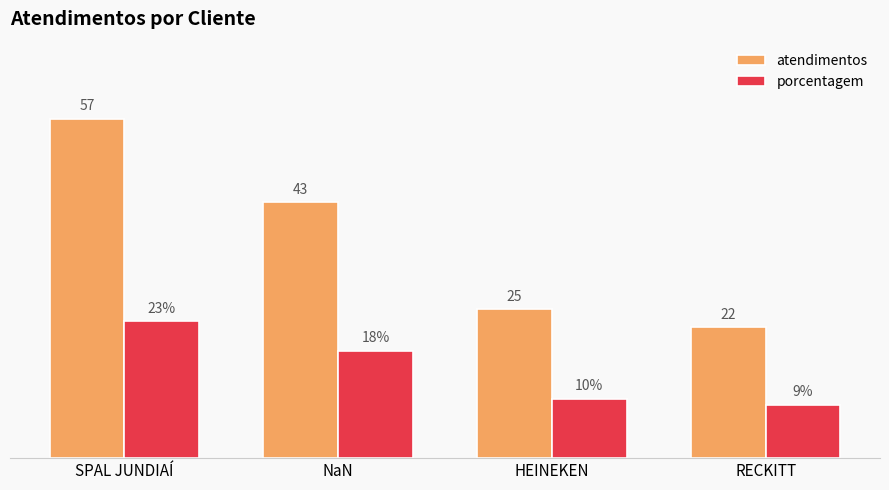

Does the chart contain any negative values?

No